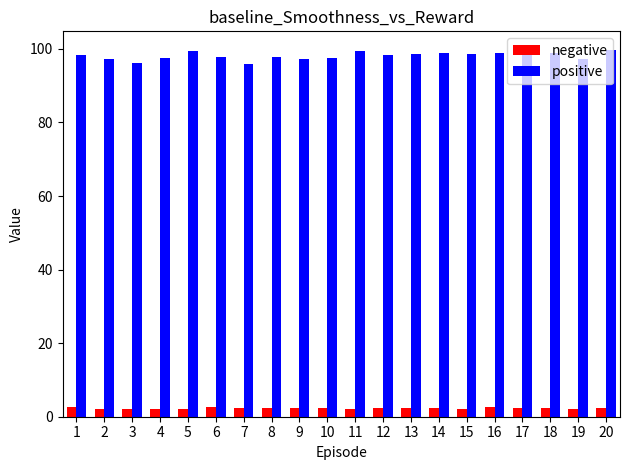

What is the spread (max minus min) of values at 4?

95.3